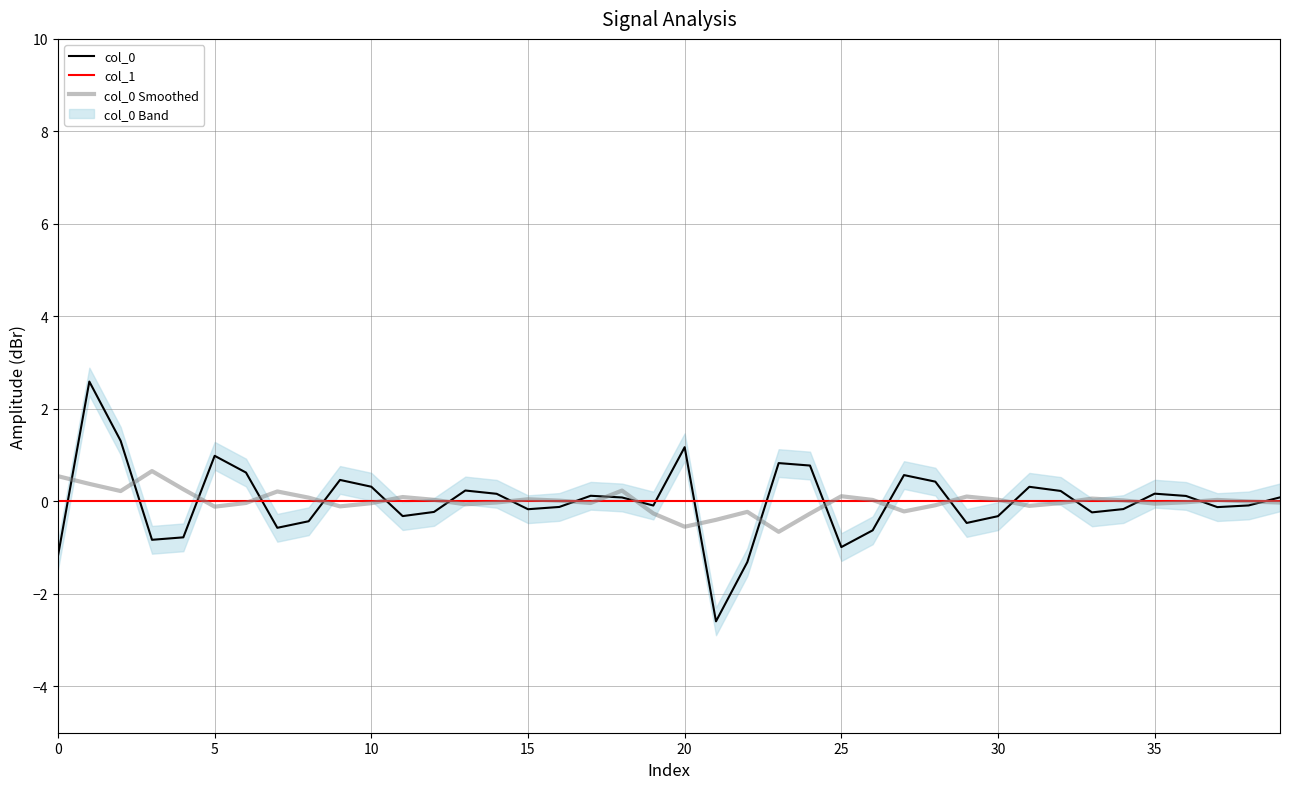

True or false: col_0 and col_0 Smoothed cross at least once.

True